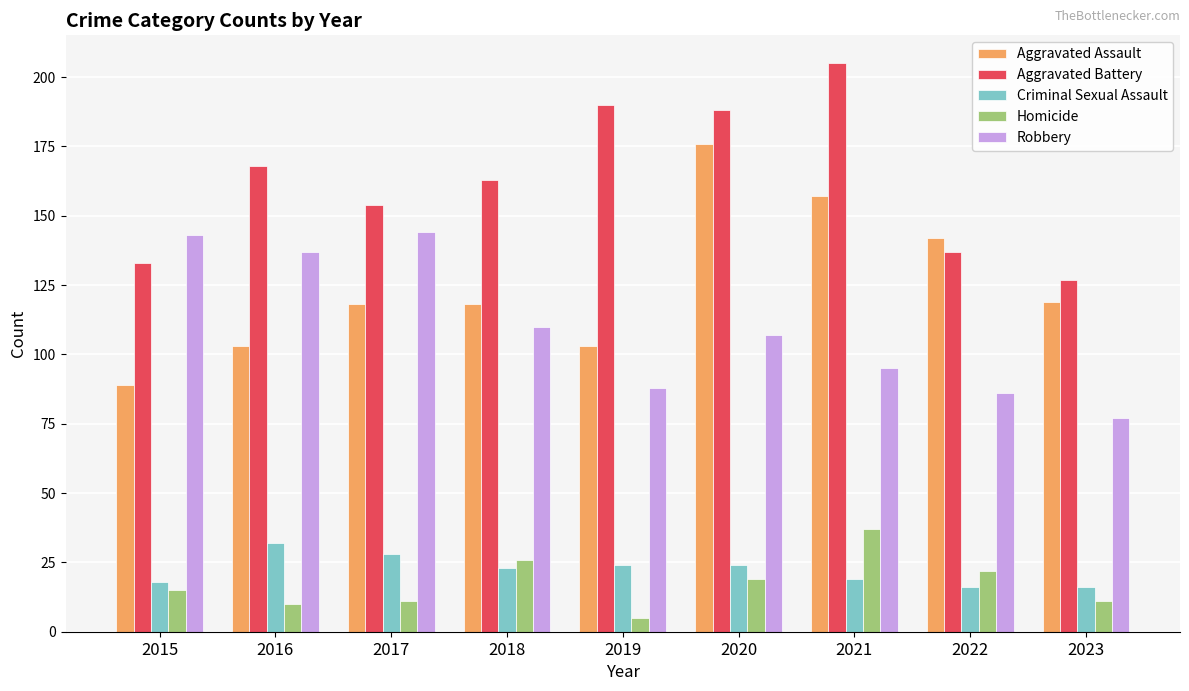

List the series in order of their peak value, highest first.

Aggravated Battery, Aggravated Assault, Robbery, Homicide, Criminal Sexual Assault